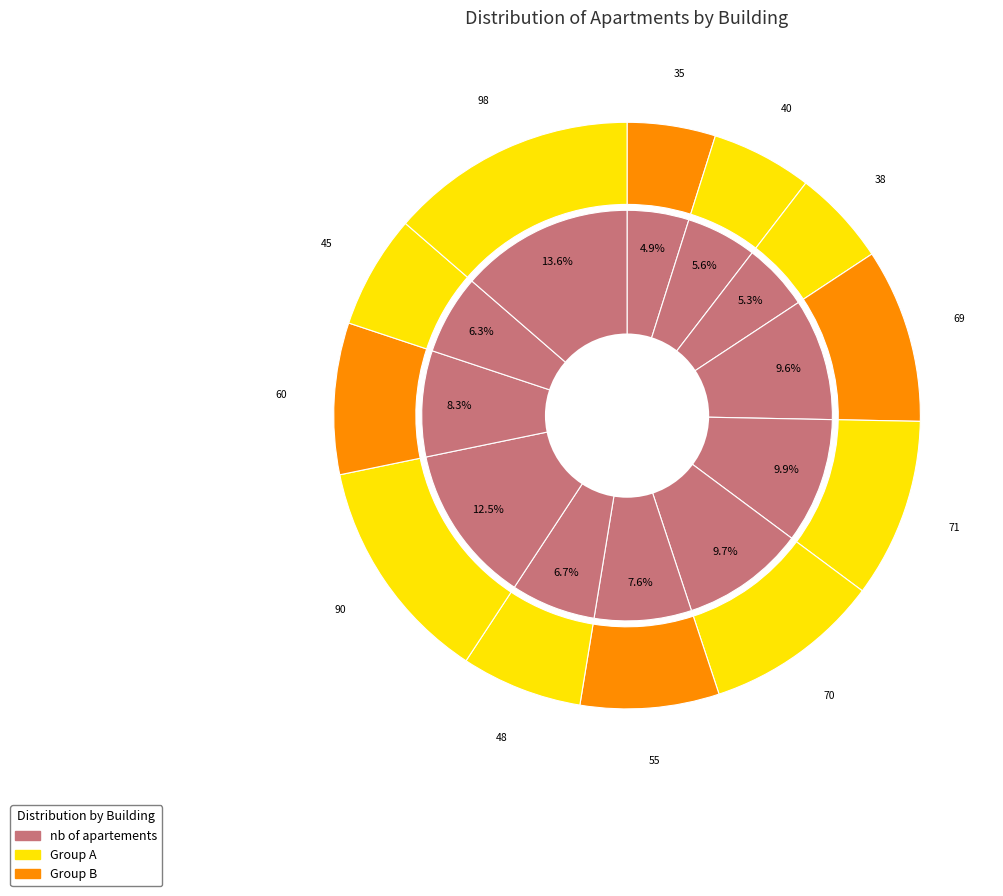

Count the number of slices in the pie.

12